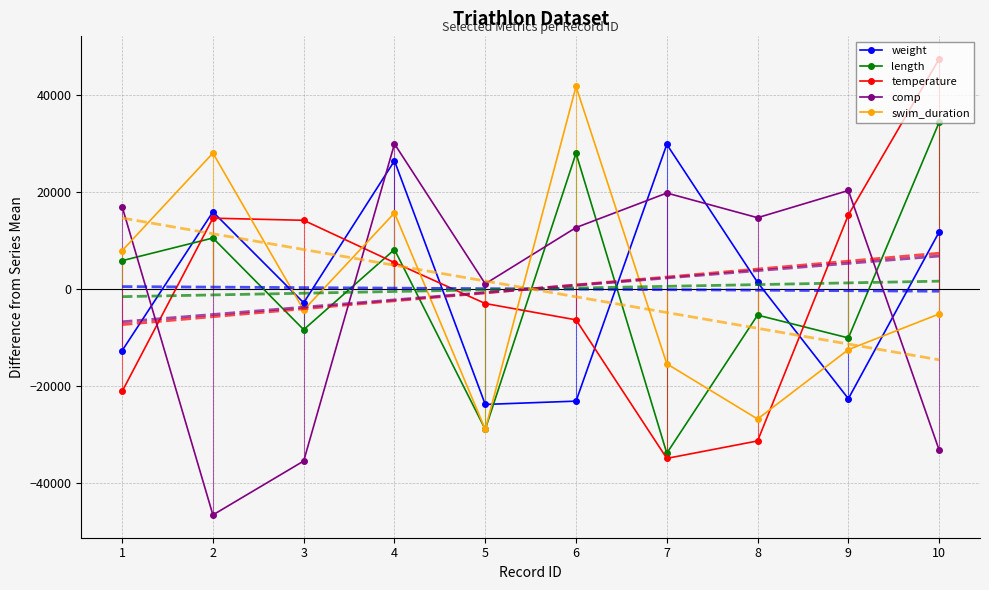

How many values in temperature are below zero?

5